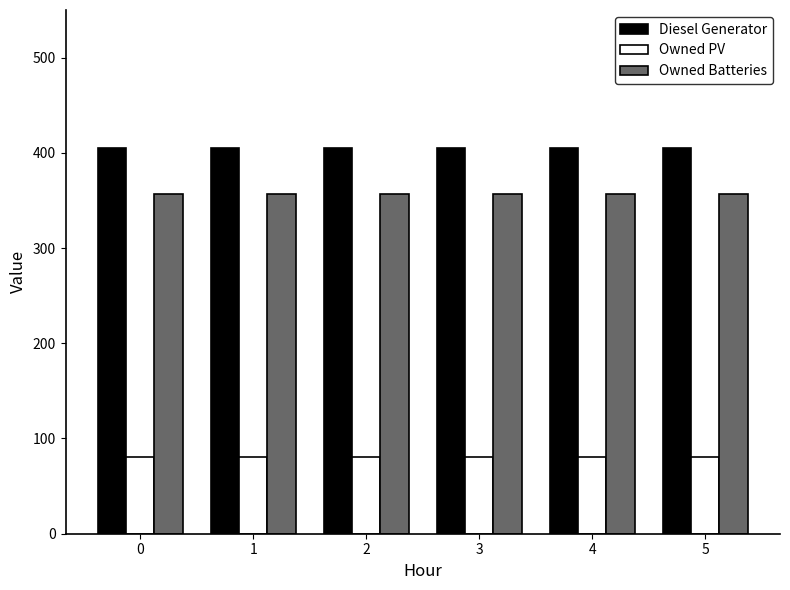

What are all the series names shown in the legend?

Diesel Generator, Owned PV, Owned Batteries